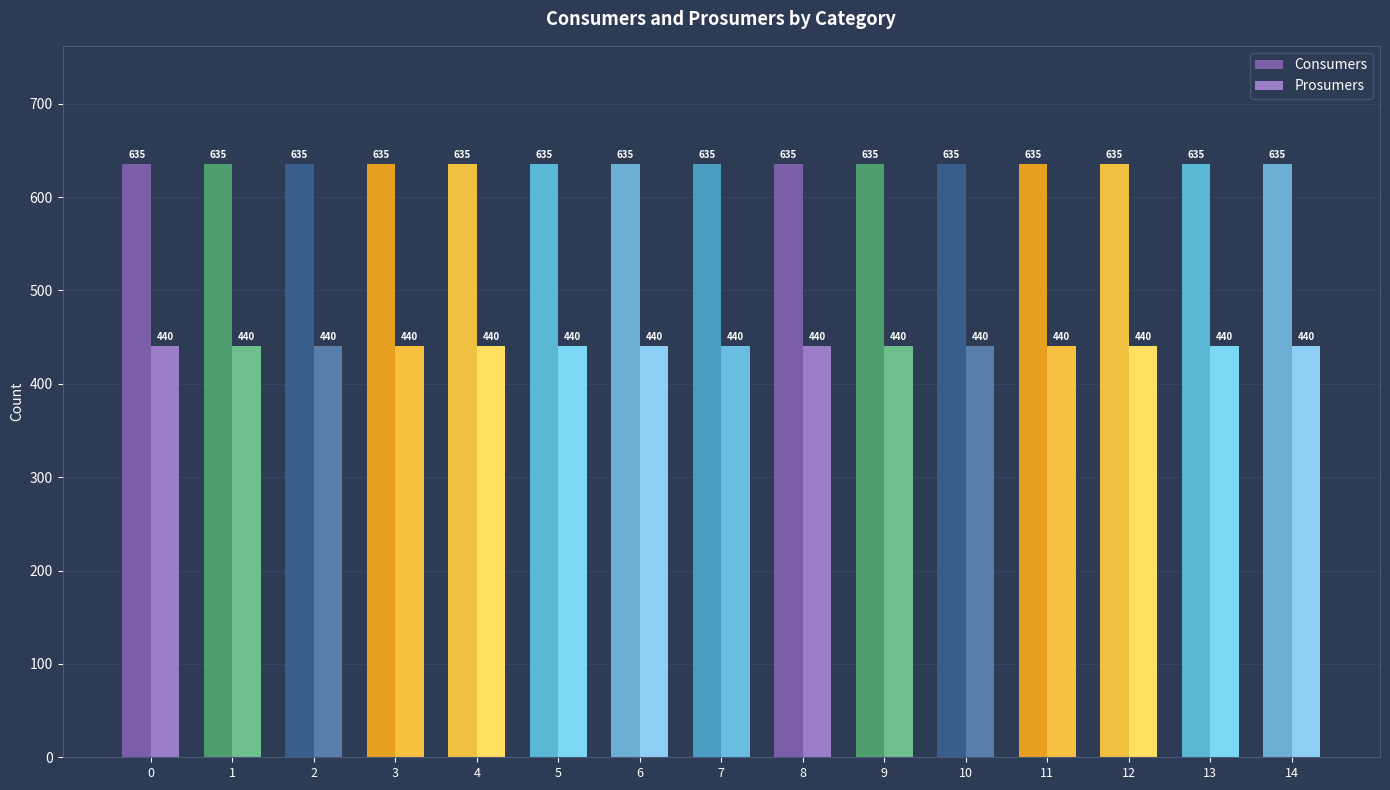

Count the number of categories in the chart.

15